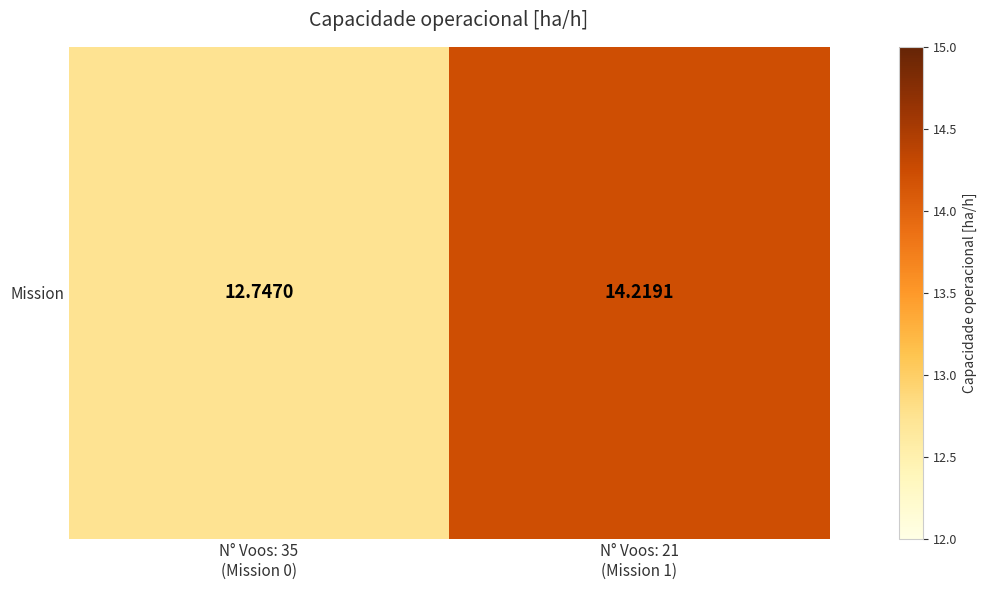

The chart shows a value of 7.9 at N° Voos: 21
(Mission 1). True or false?

False